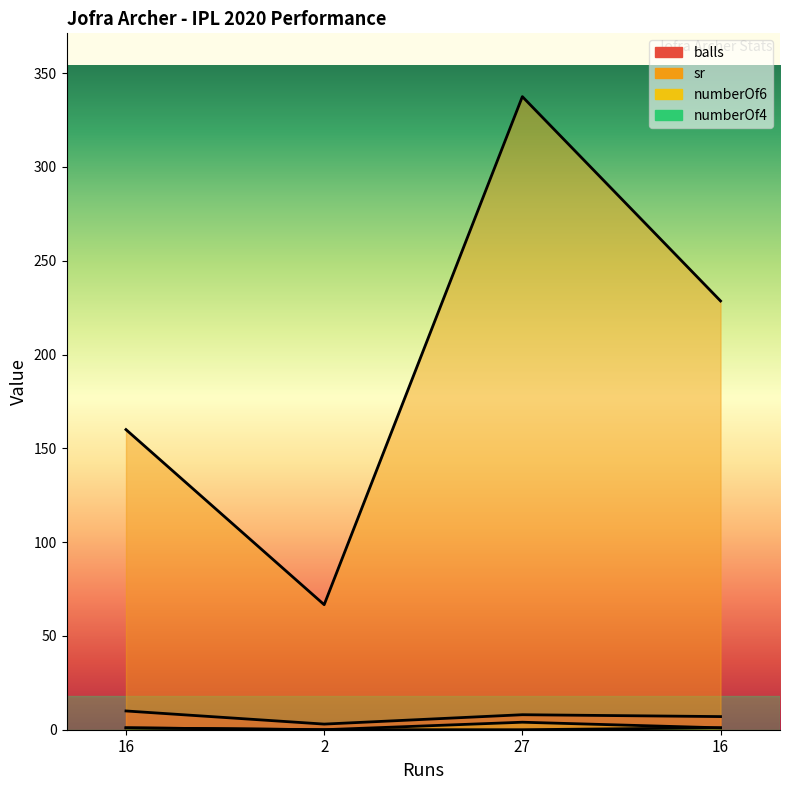

In balls, how many points are lower than both neighbors (excluding endpoints)?

1